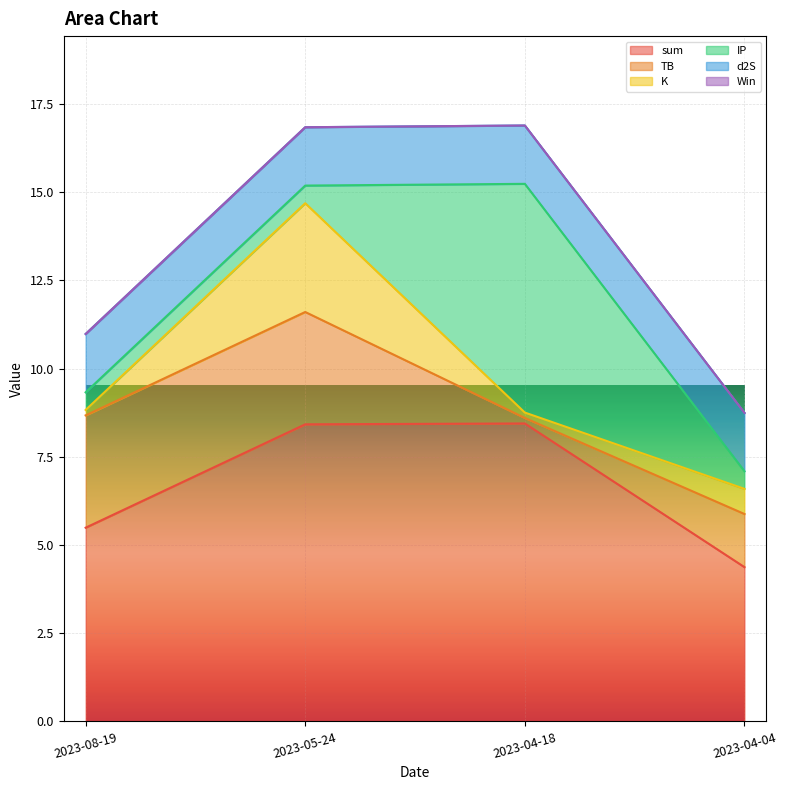

The sum series shows 8.4 at 2023-08-19. True or false?

False